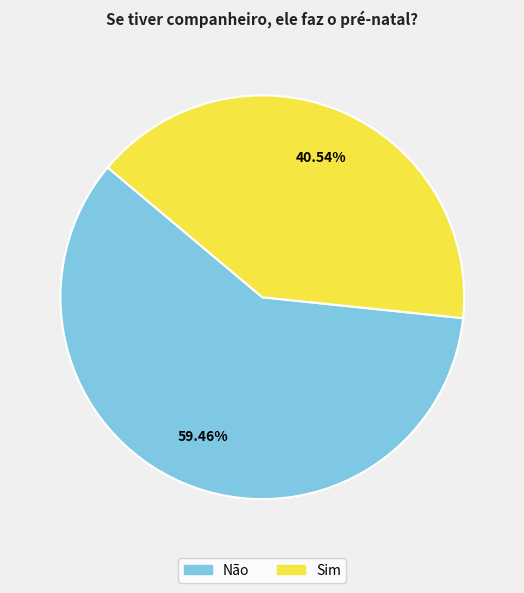

To the nearest percent, what is the difference between the largest and smallest slice percentages?

19%